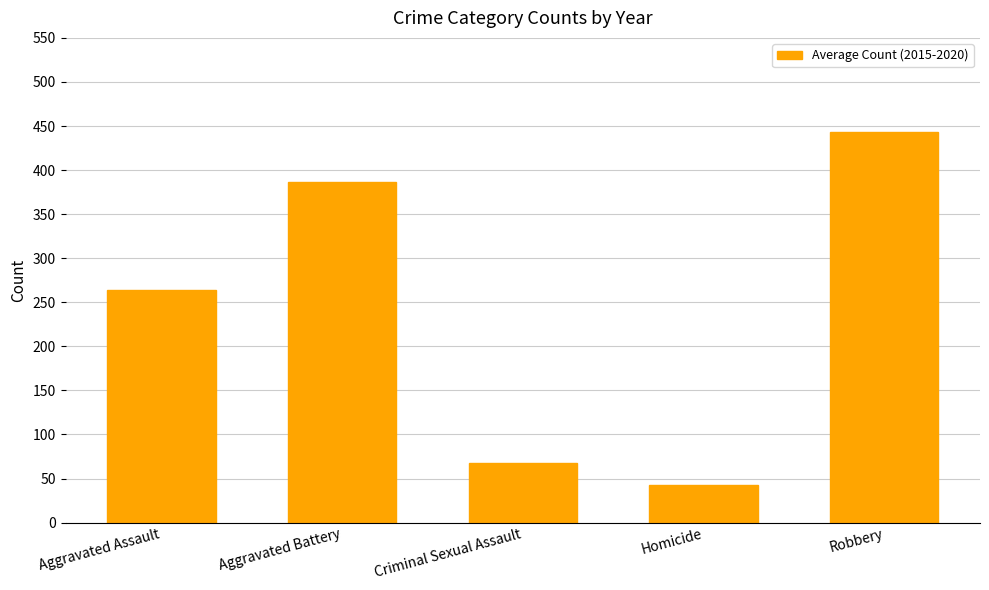

How many bars are there in total?

5